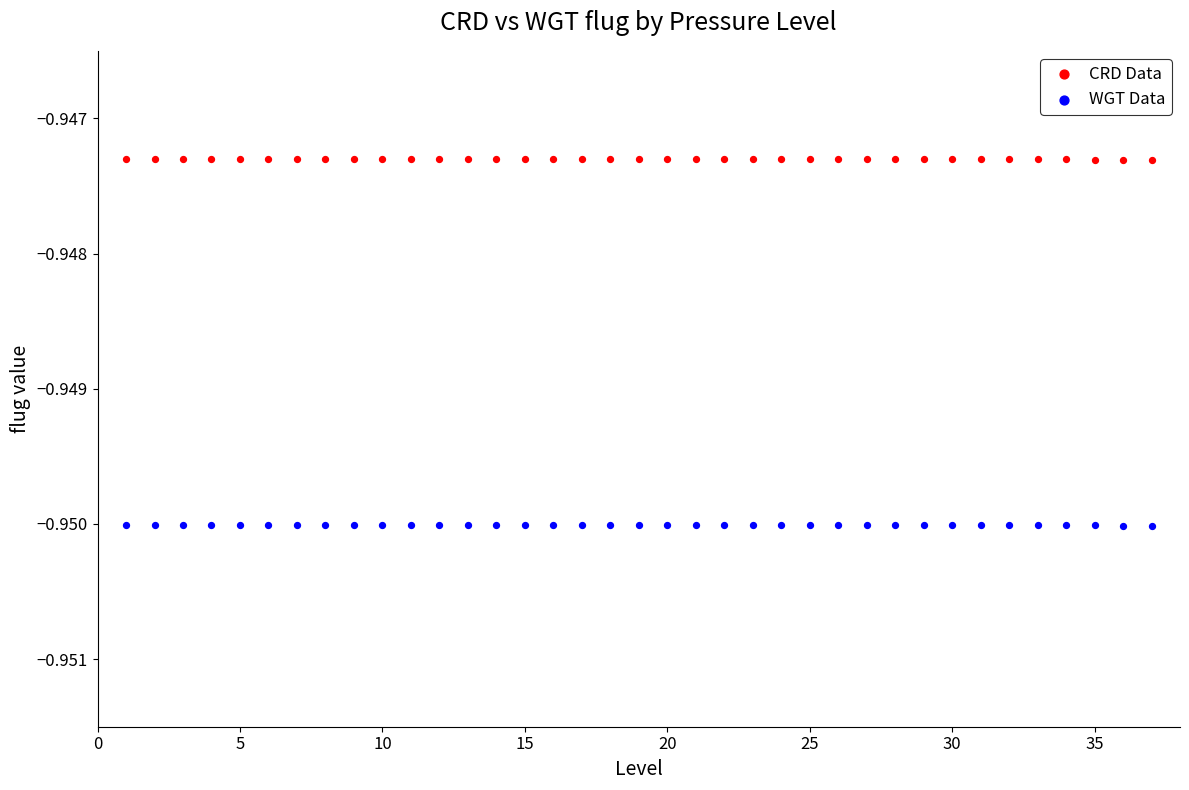

What is the X range (max minus min) for the scatter plot?

36.0